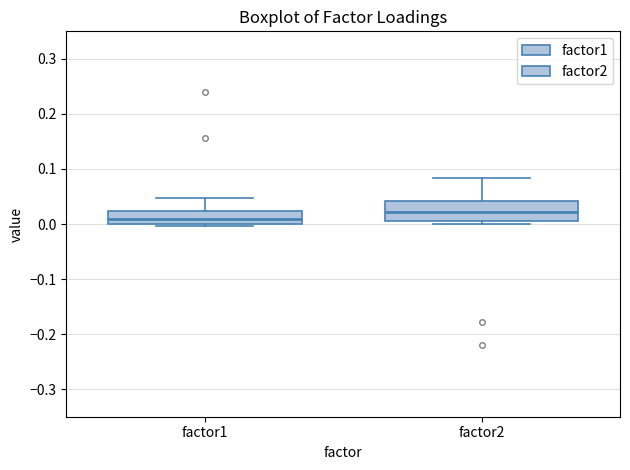

Which box's median line is the highest?

factor2